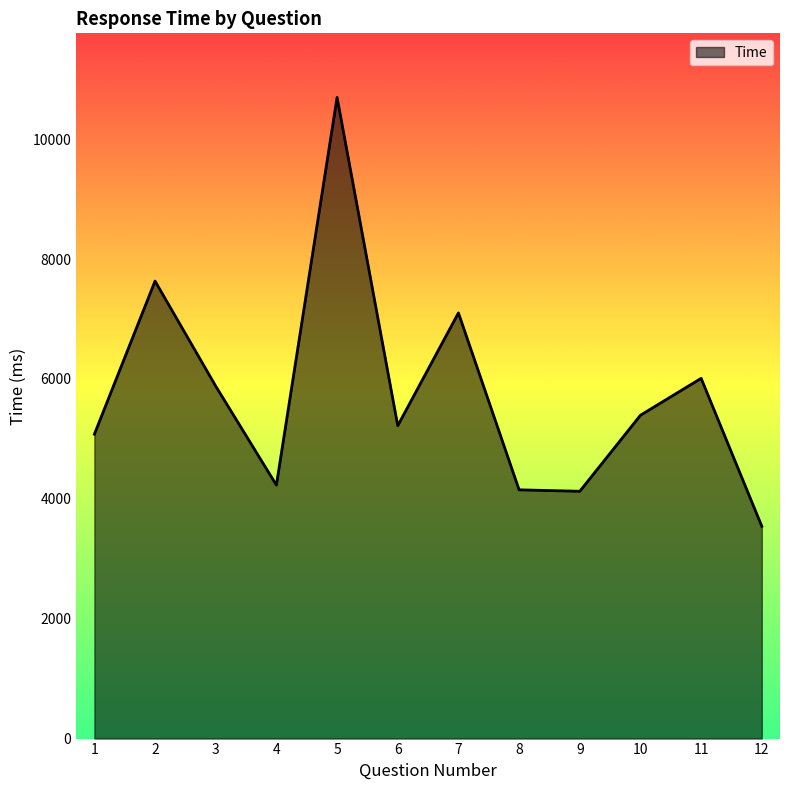

Does the chart display data point markers on the line(s)?

No